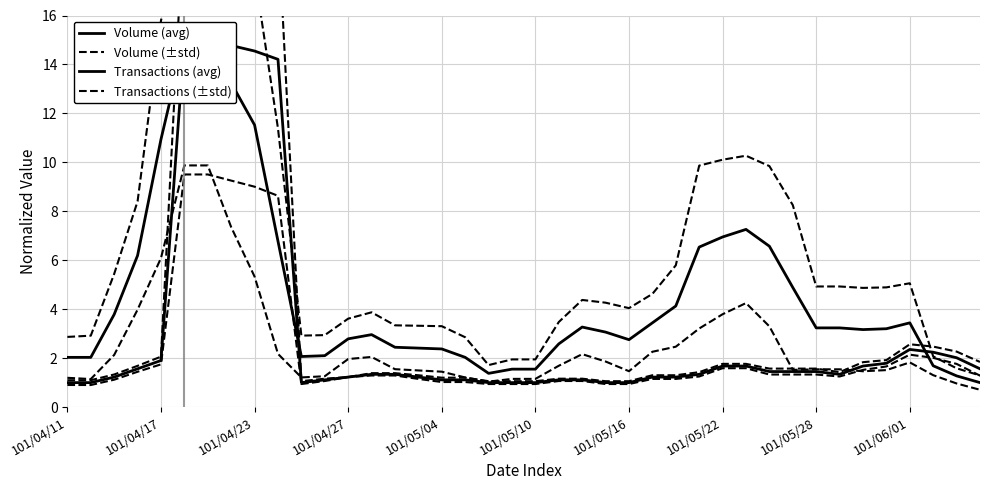

List the series in order of their peak value, highest first.

Transactions (±std), Volume (±std), Volume (avg), Transactions (avg)